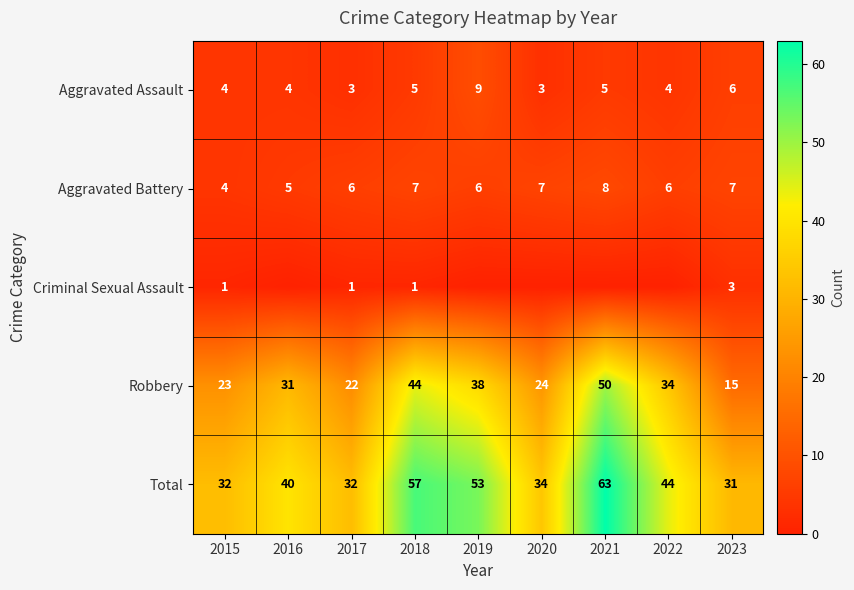

What is the difference between the maximum and second lowest values in the Robbery series?

28